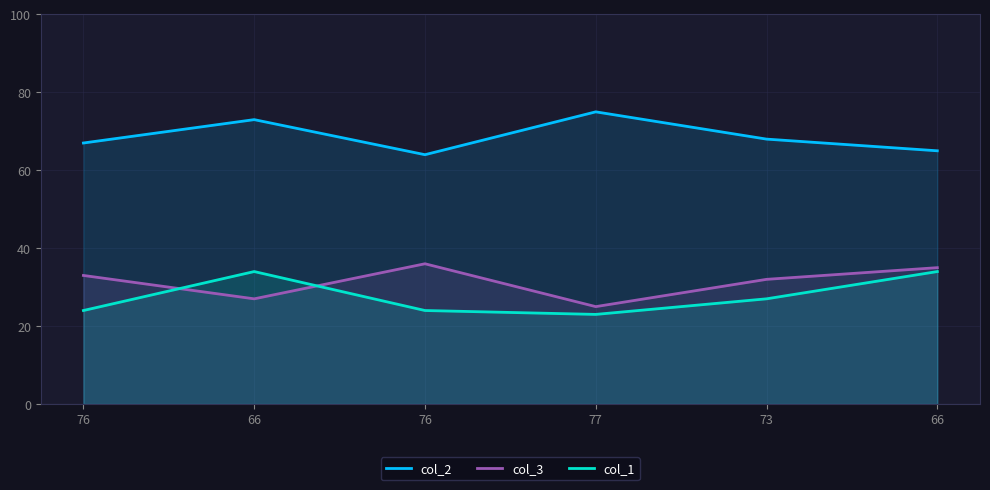

How many interior local valleys does the col_1 series have?

1